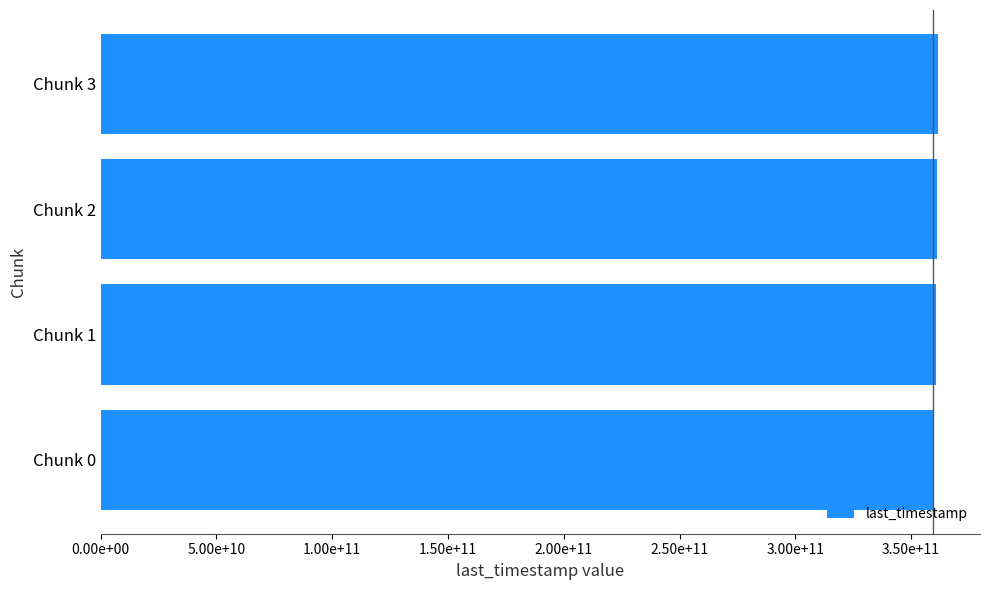

What is the sum of all values?

1443386598184